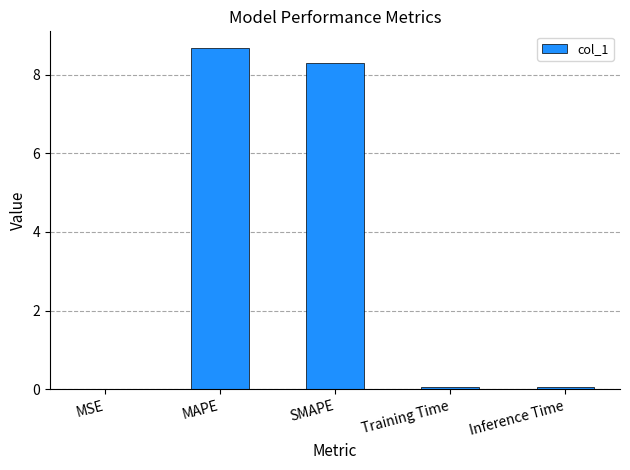

The chart shows a value of 8.3 at SMAPE. True or false?

True